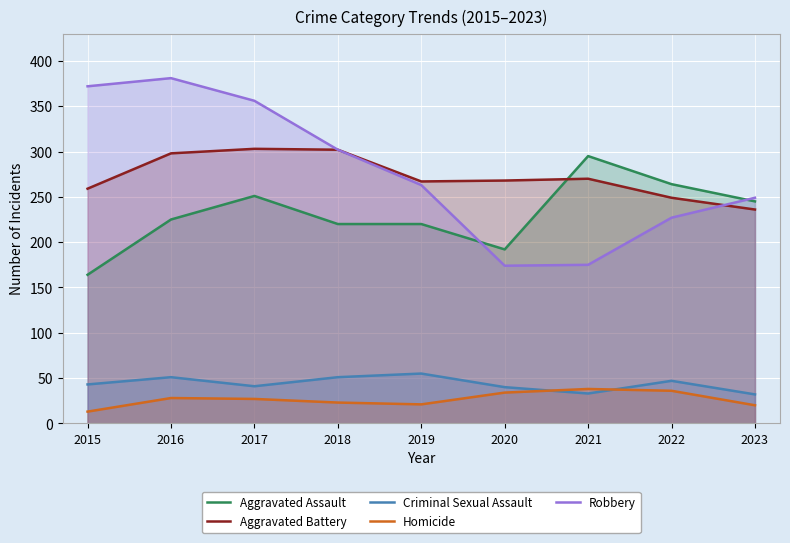

What is the lowest value of the Aggravated Assault series?

164